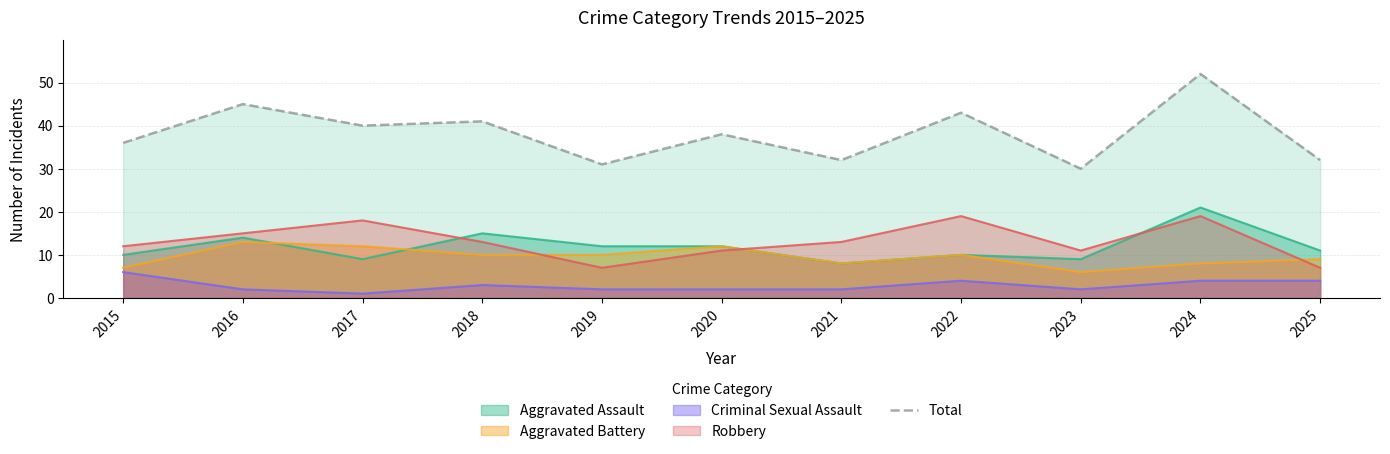

At which label does the data first exceed 38?

2016